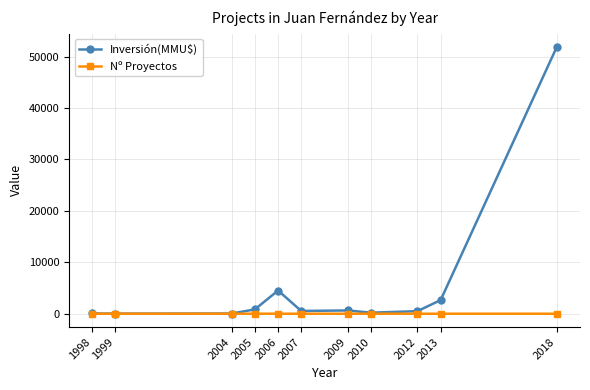

At which label does Inversión(MMU$) first exceed 534?

2005